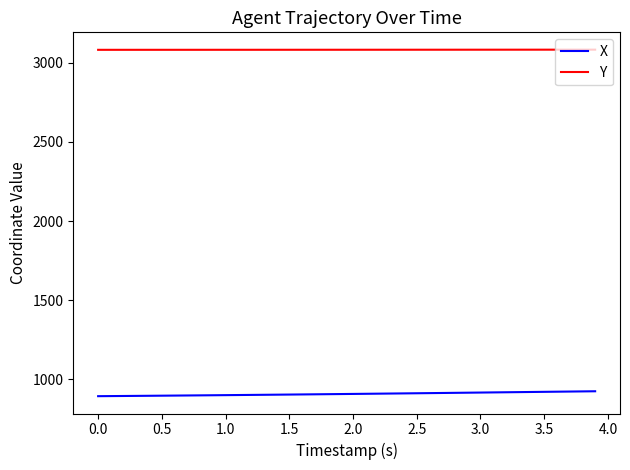

What is the greatest value displayed?

3082.3